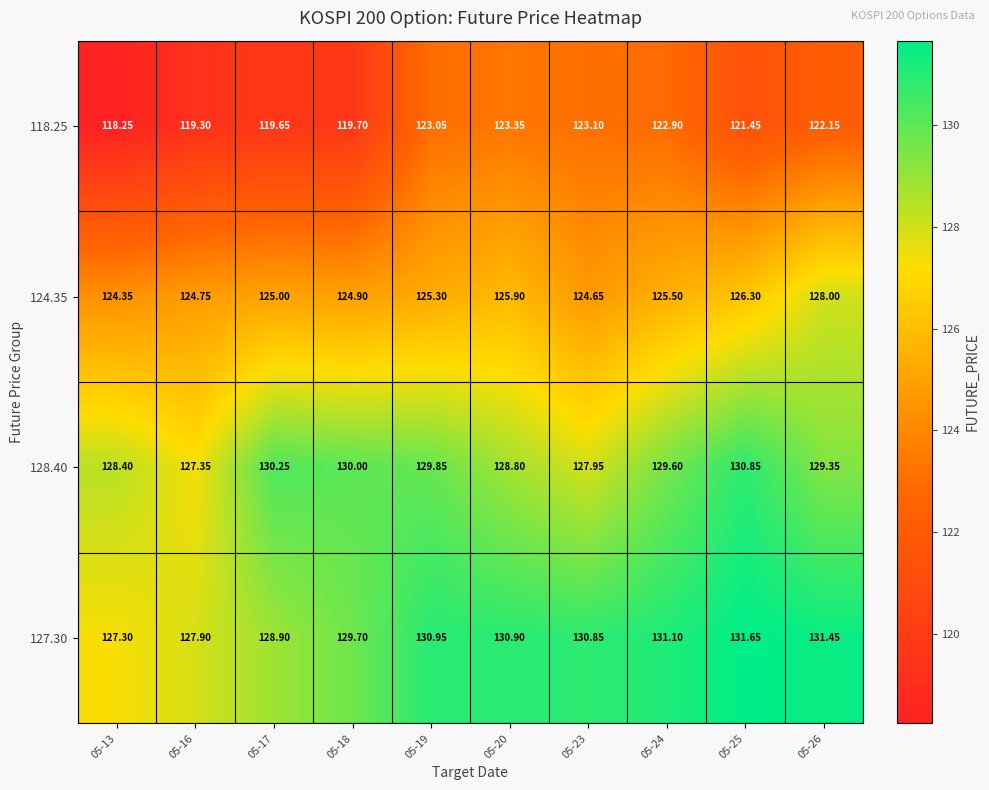

At which category is the sum across all series the highest?

05-26